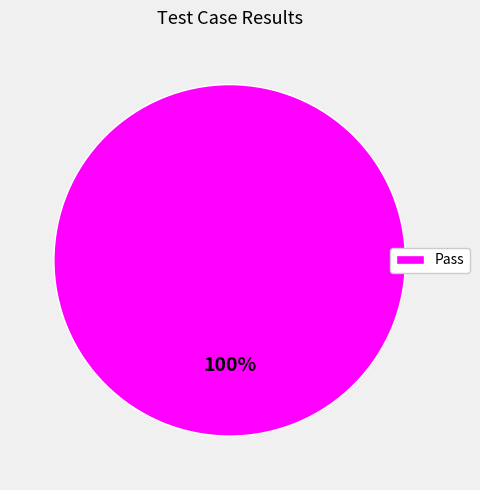

Does any single category account for the majority?

Yes